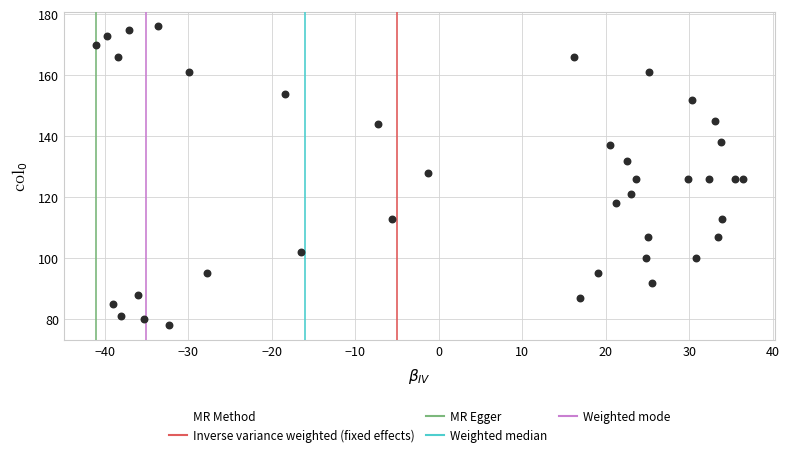

What is the range of Y values (max minus min)?

98